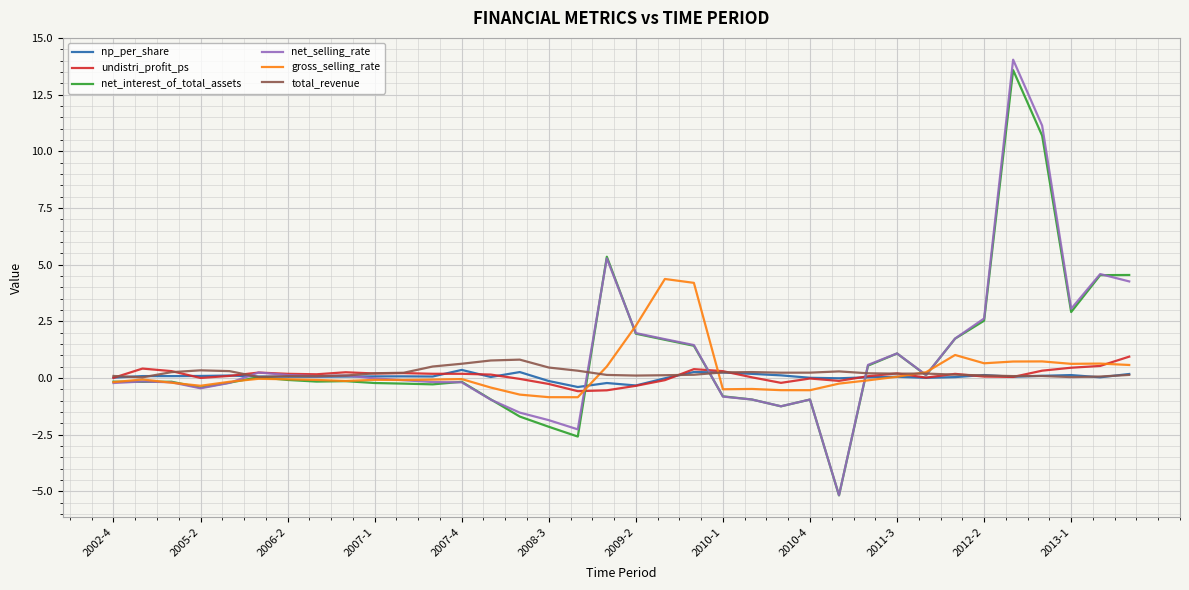

Which series has the largest range (max minus min)?

net_selling_rate